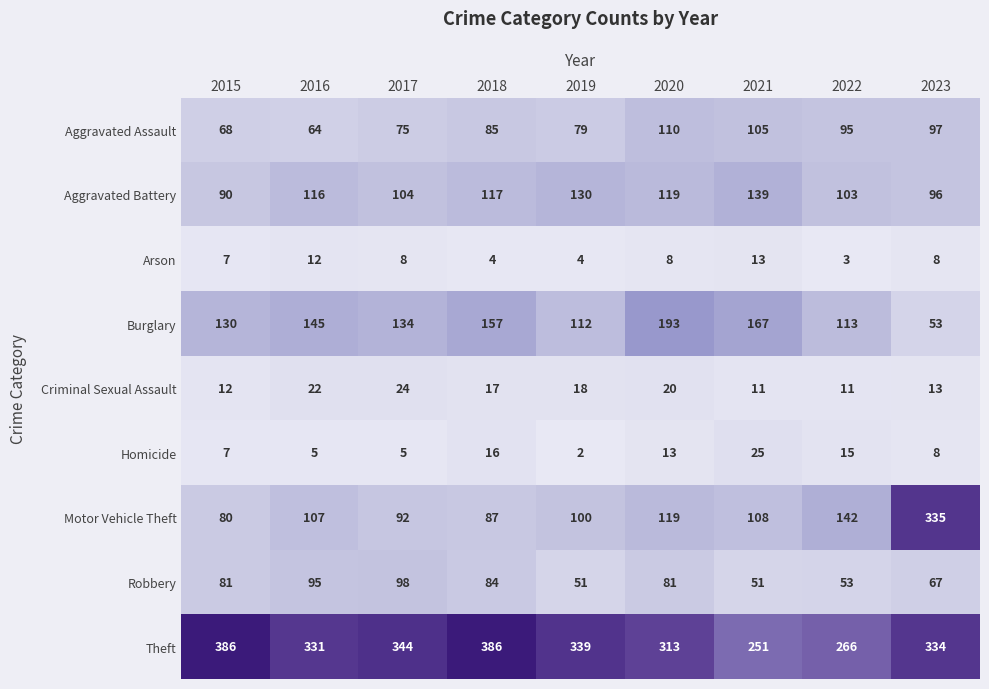

Between 2017 and 2022, which series saw the biggest shift?

Theft